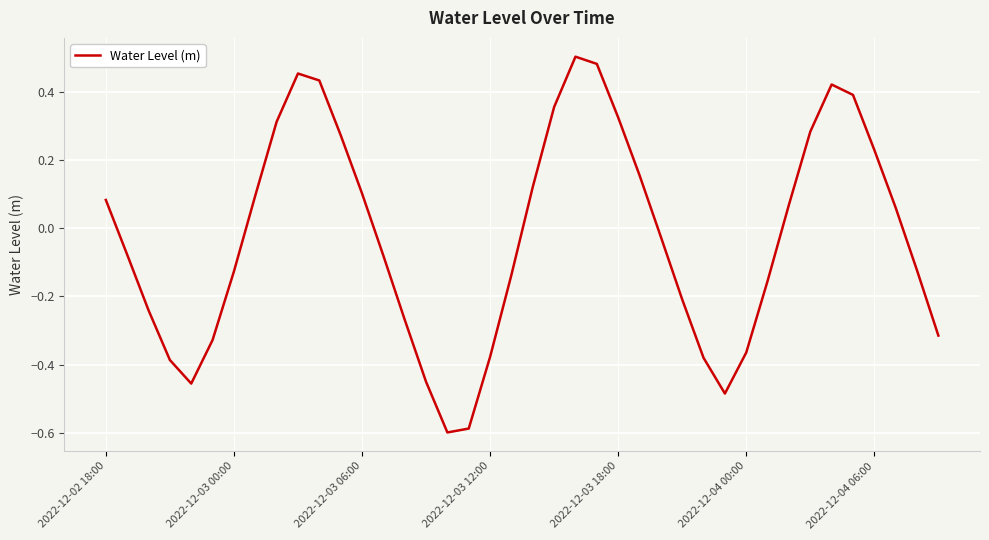

What is the difference between the maximum and minimum values?

1.1